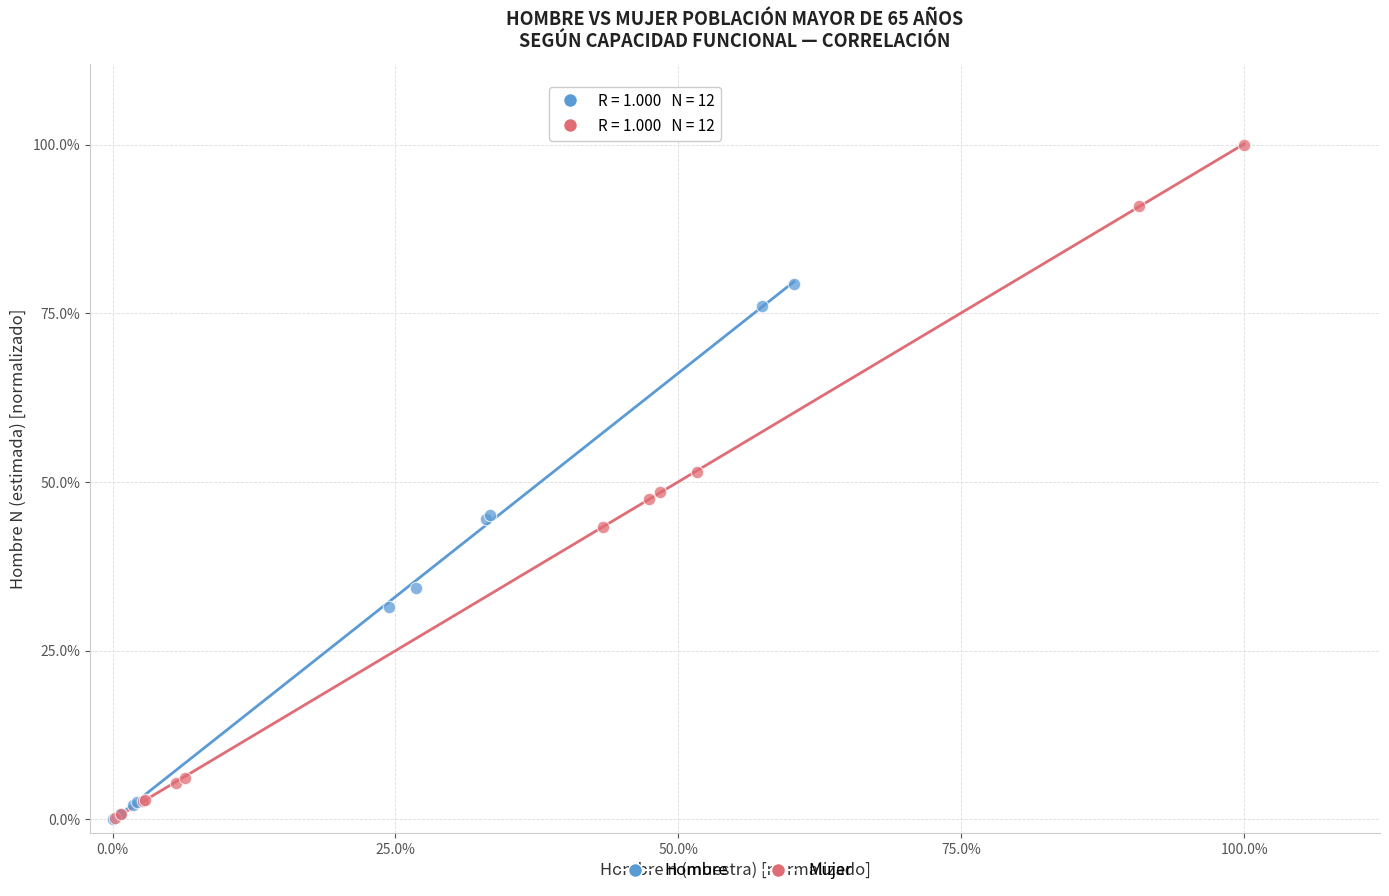

Which series reaches the maximum Y coordinate?

Mujer